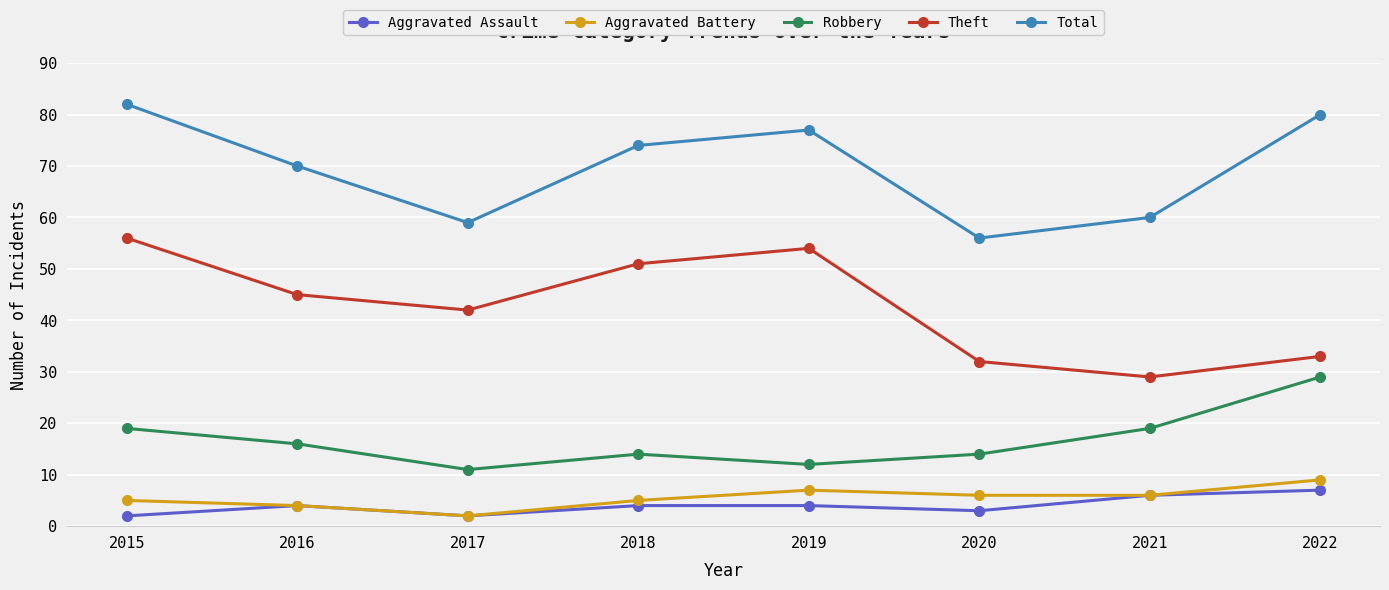

The value of Aggravated Assault at 2021 is 2. True or false?

False